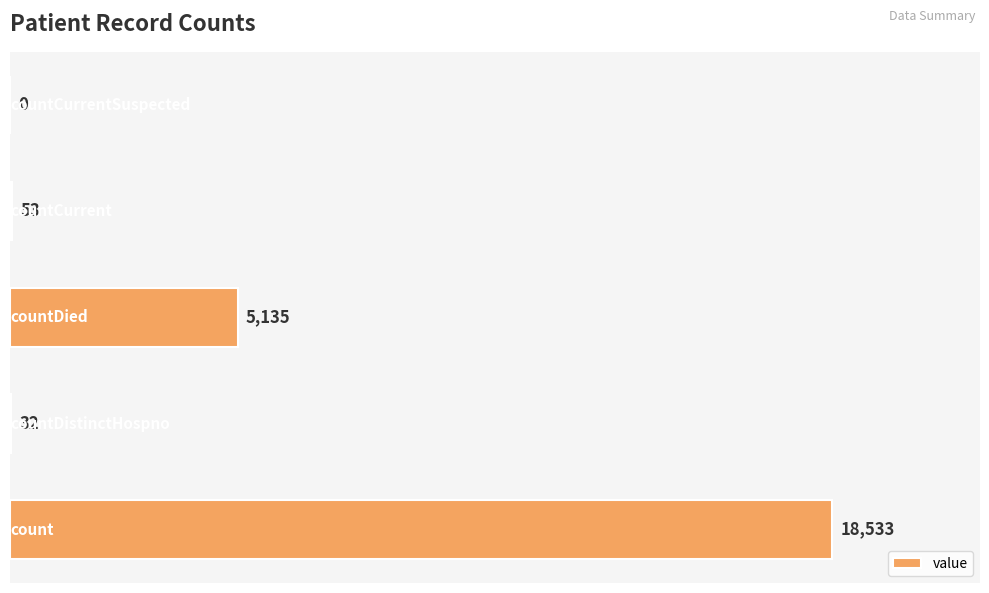

Does the chart contain stacked bars?

No